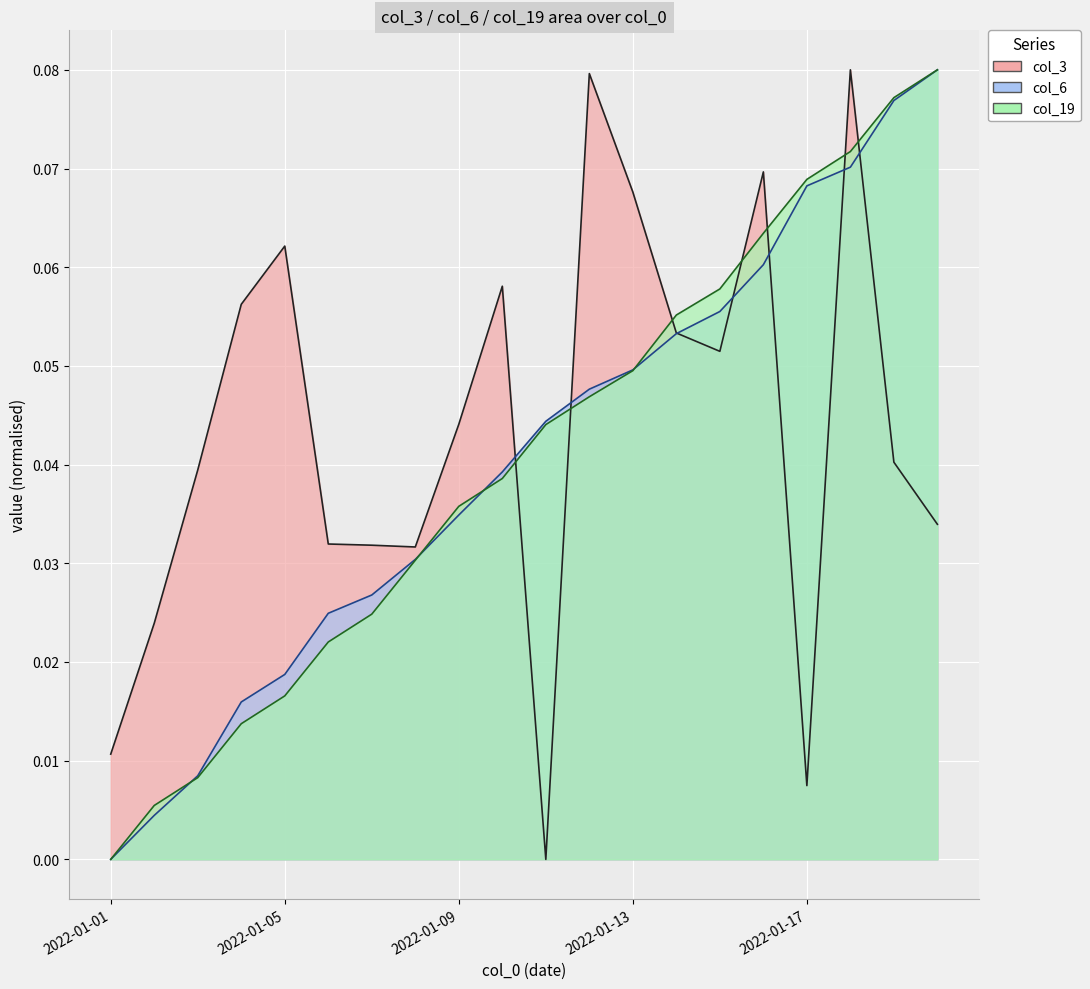

What is the sum of all col_6 values?

0.8